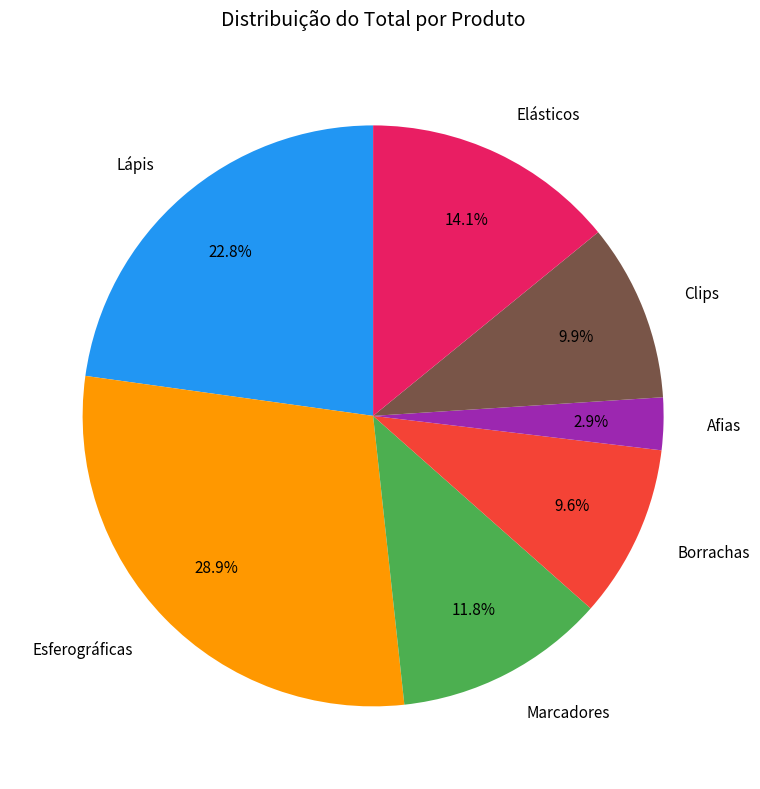

To the nearest percent, what is the combined percentage of Marcadores and Afias?

15%